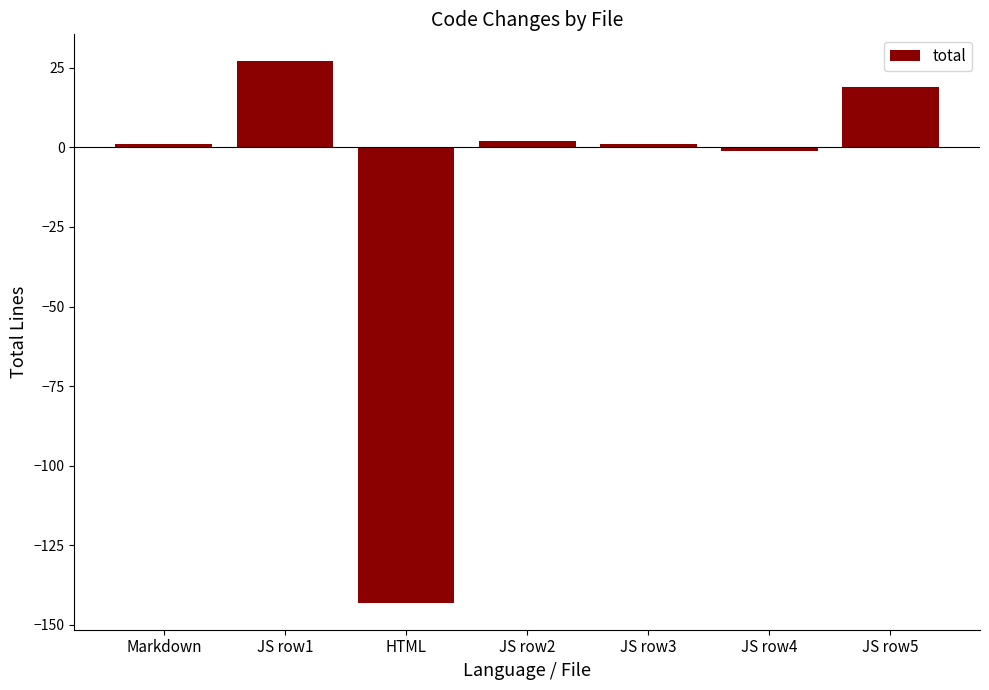

How many series are shown in this chart?

1